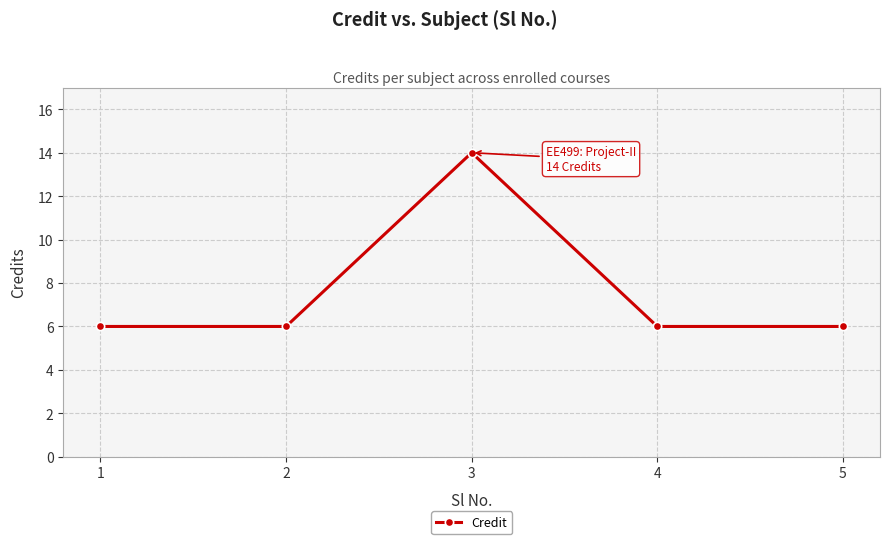

What is the value of the 2nd point from the left?

6